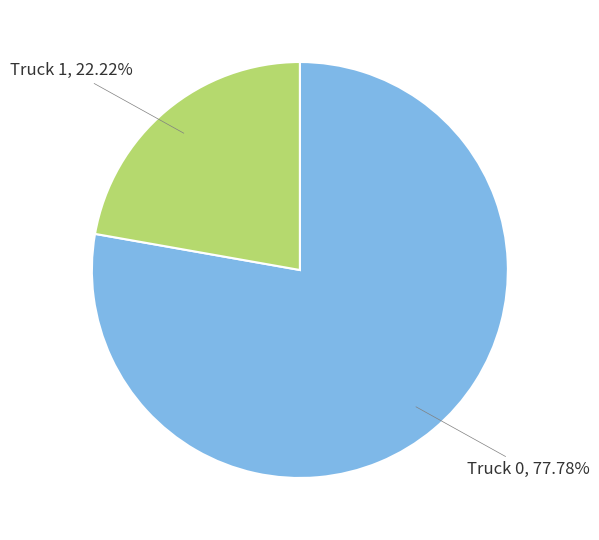

What is the smallest slice in the pie chart?

Truck 1